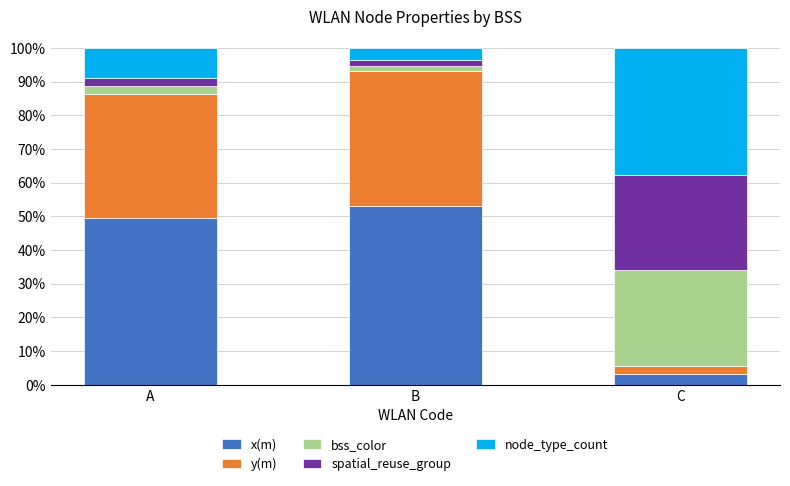

What is the difference between the maximum and minimum values in the x(m) series?

49.9